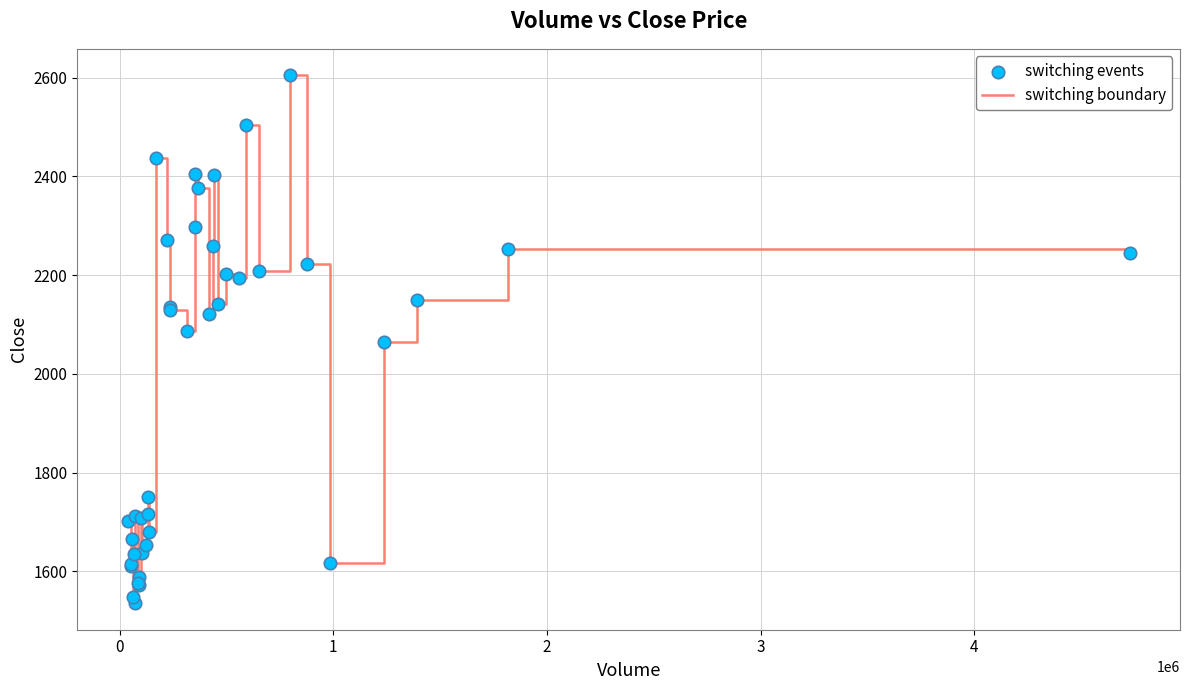

What is the greatest value displayed?

2605